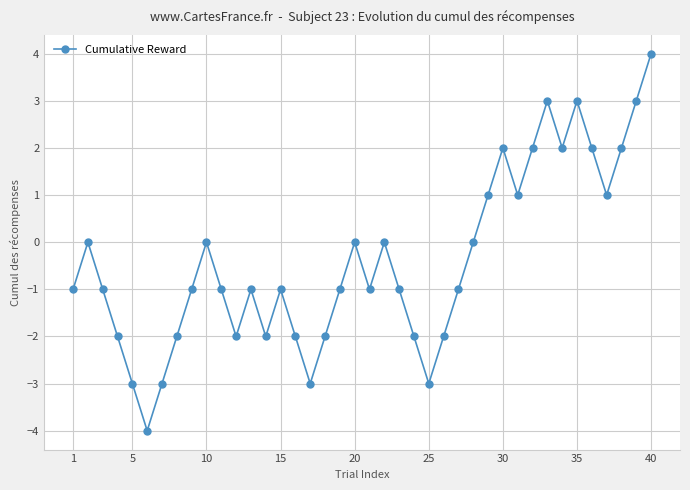

True or false: the data has more than 1 interior local peaks.

True